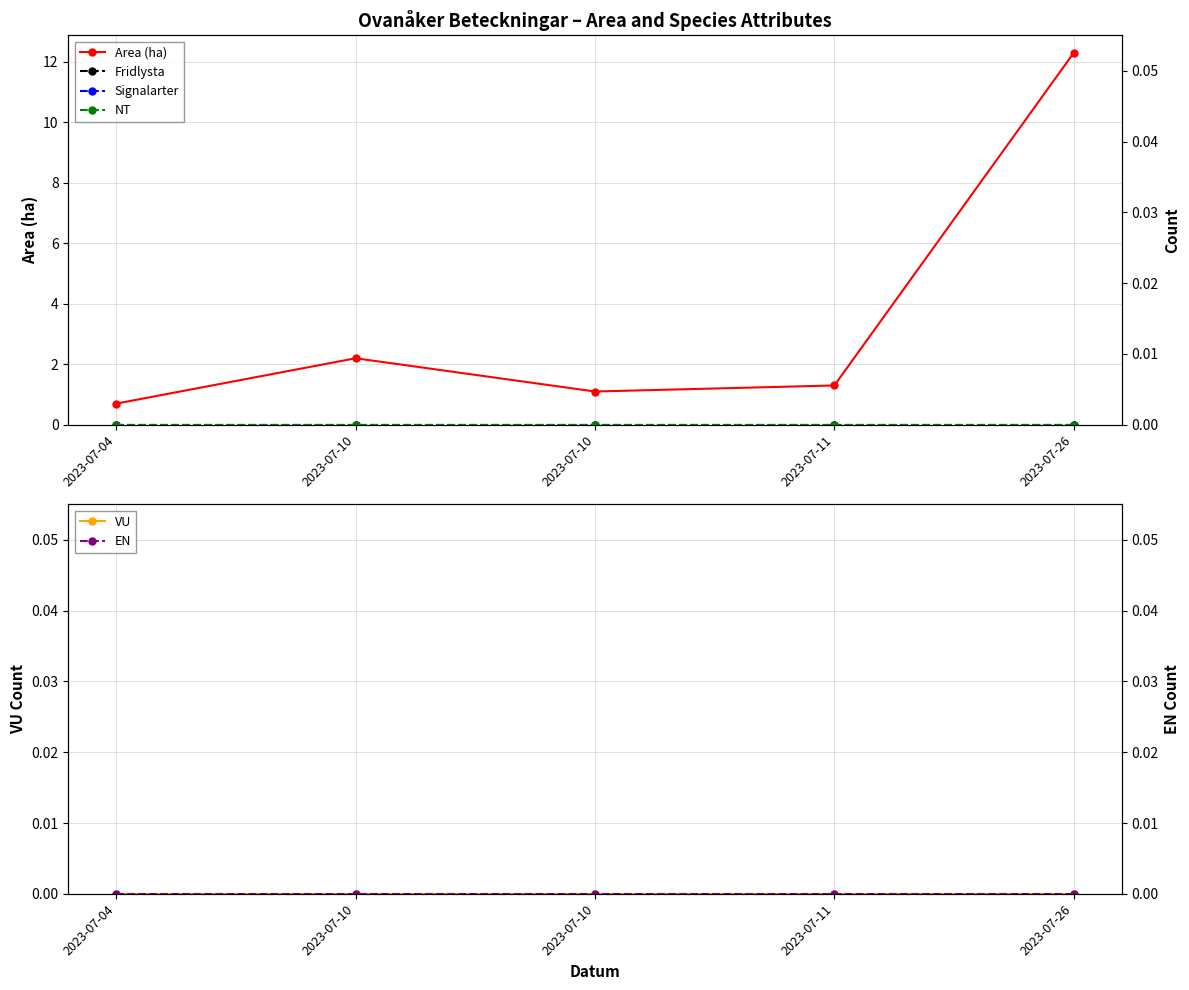

Between 2023-07-10 and 2023-07-10, which is larger?

2023-07-10